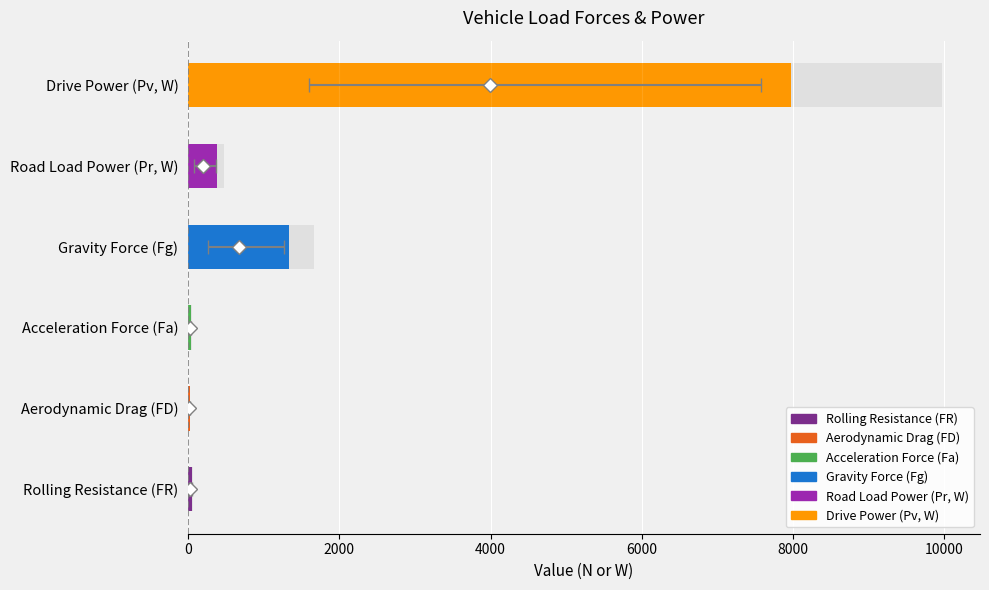

The value at Road Load Power (Pr, W) is 522.4. True or false?

False